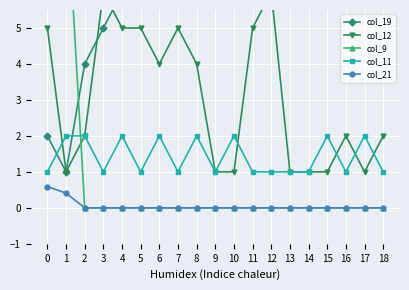

True or false: col_12 and col_21 cross at least once.

False